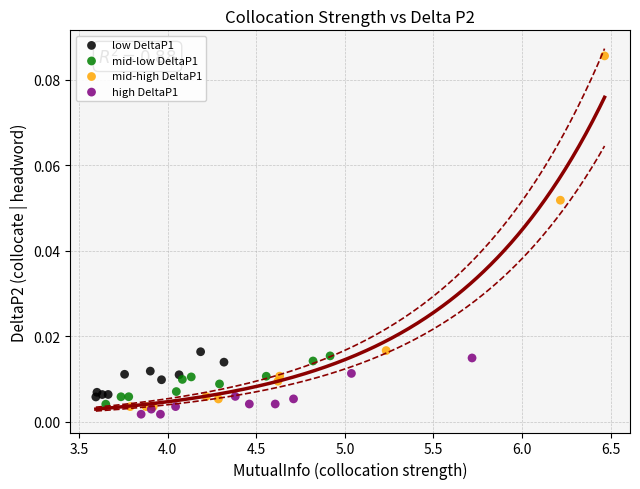

Which series reaches the maximum Y coordinate?

mid-high DeltaP1